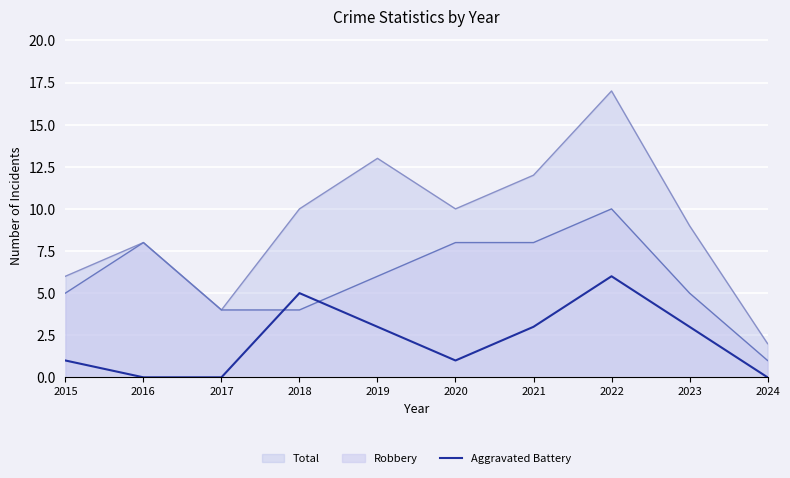

True or false: Aggravated Battery and Total cross at least once.

False